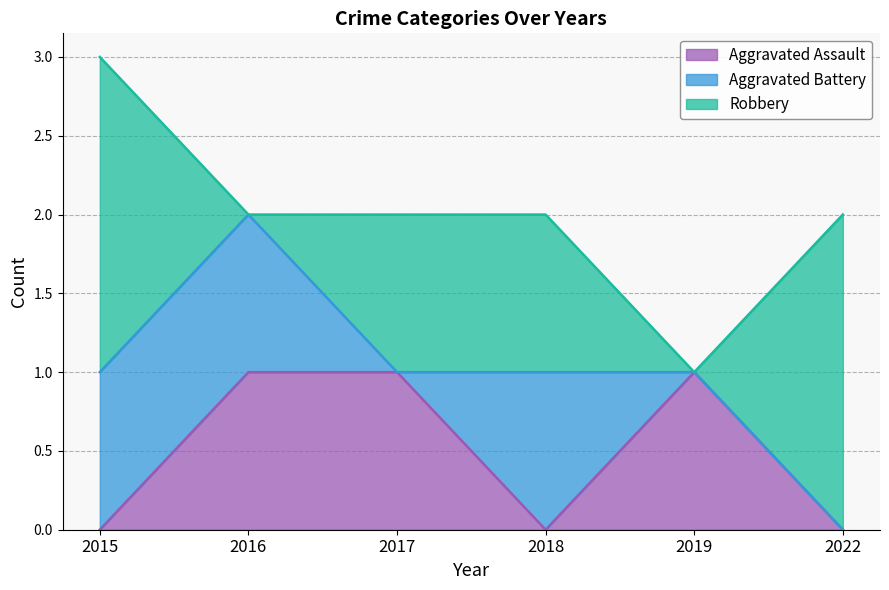

Is it true that Aggravated Battery equals 1 at 2016?

False